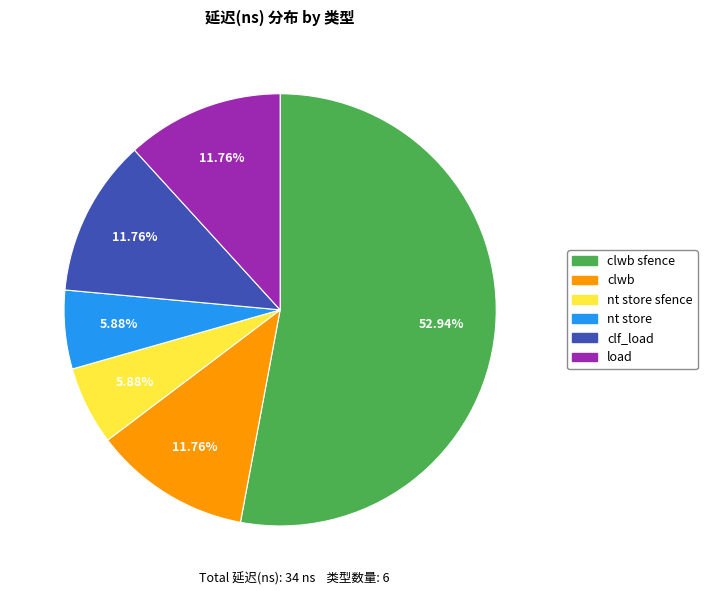

To the nearest percent, what portion does load represent?

12%